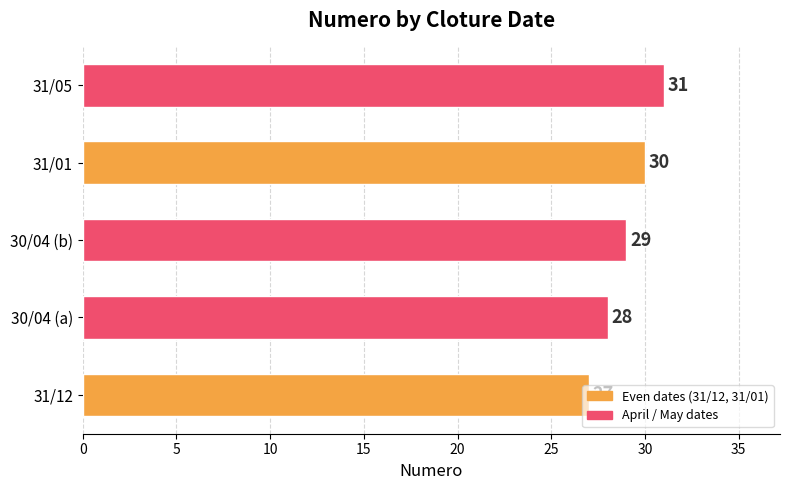

What is the difference between the second highest and second lowest values?

2